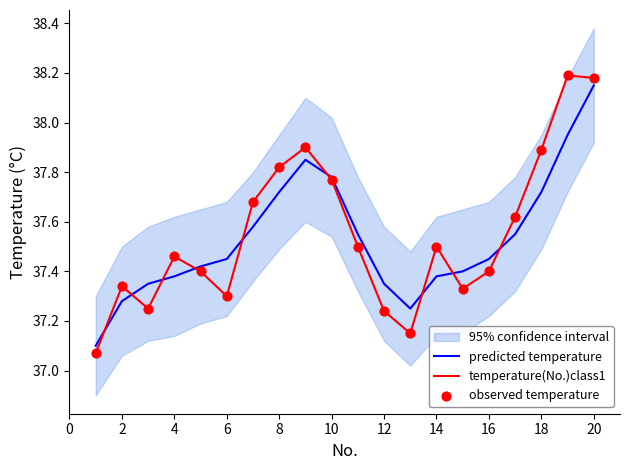

Which series has the widest spread of Y values?

temperature(No.)class1